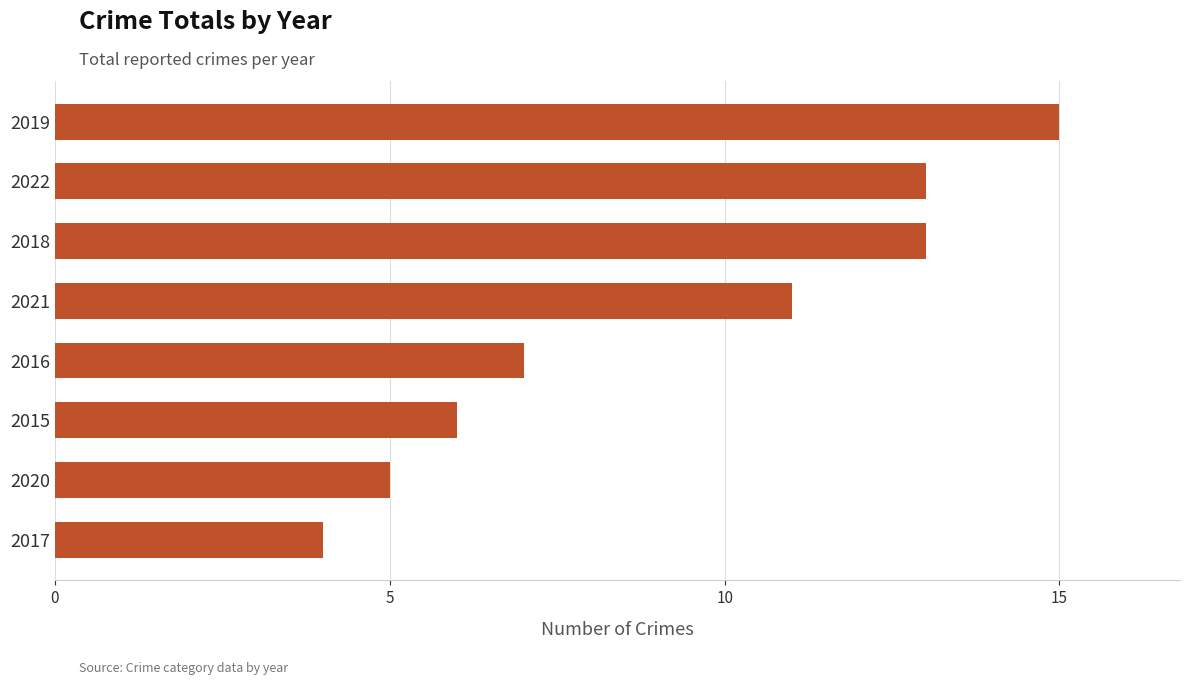

Which label corresponds to the smallest value in the chart?

2017